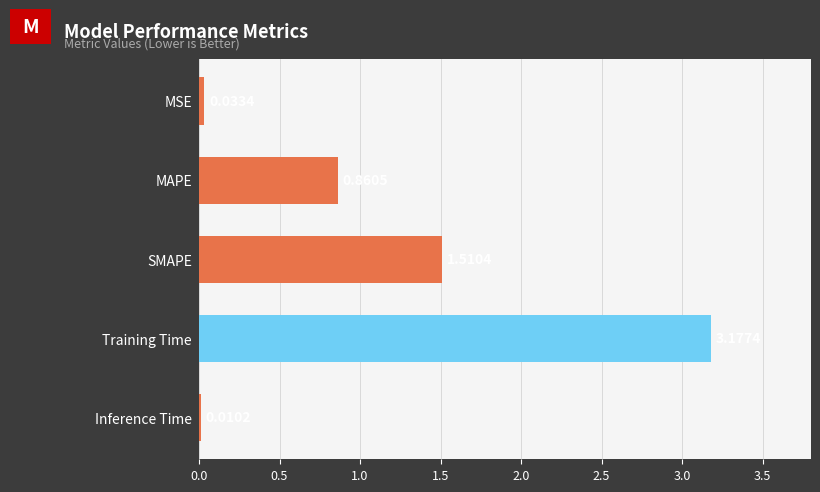

At which label is the value closest to 1?

MAPE